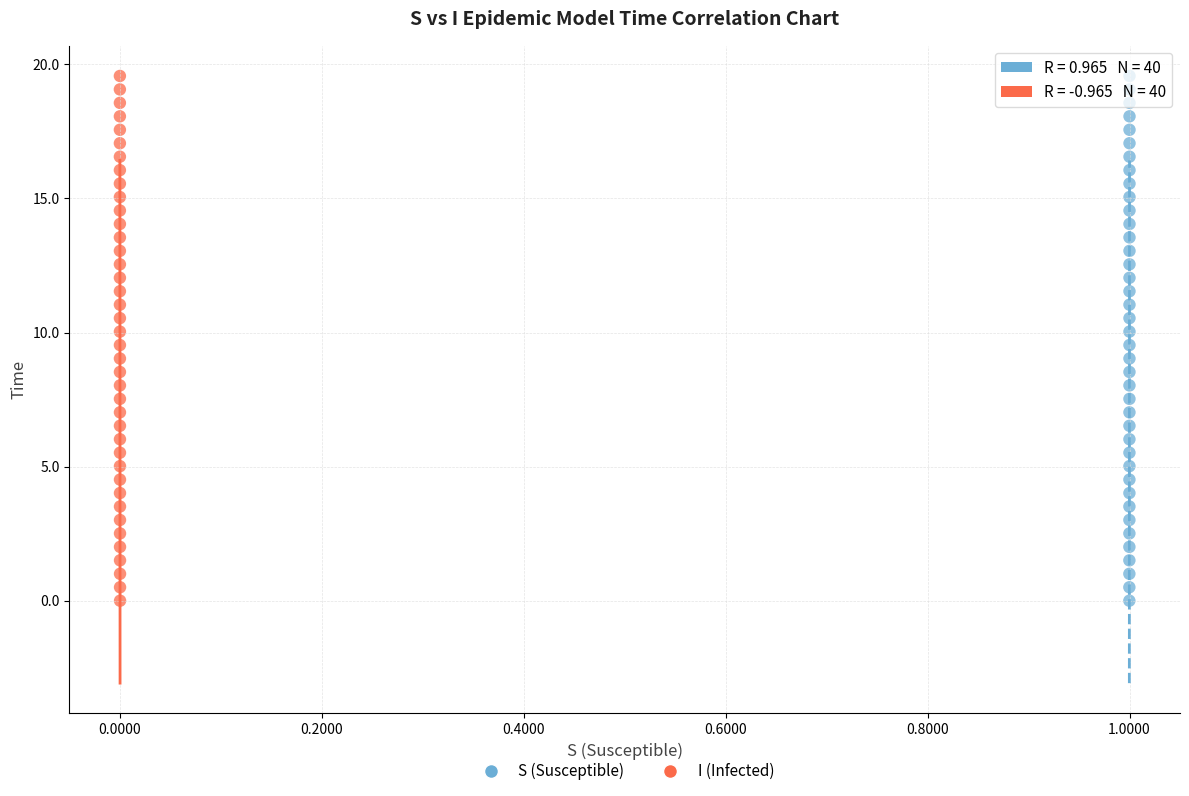

What are all the series names shown in the legend?

S (Susceptible), I (Infected)